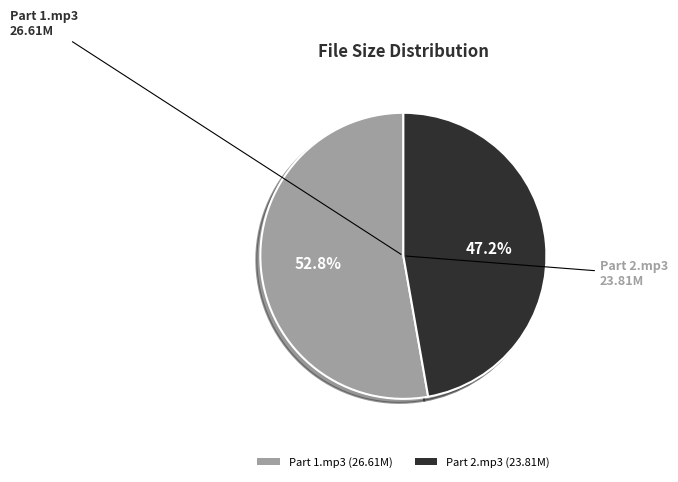

Which has a higher value, Part 2.mp3 (23.81M) or Part 1.mp3 (26.61M)?

Part 1.mp3 (26.61M)